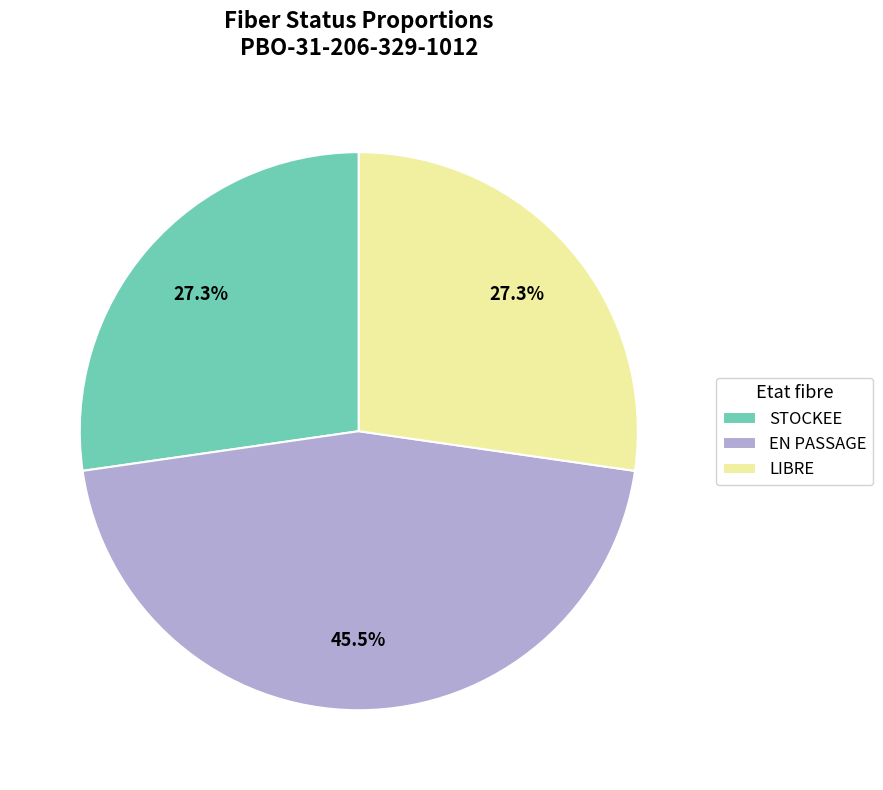

True or false: EN PASSAGE accounts for 54% of the total.

False